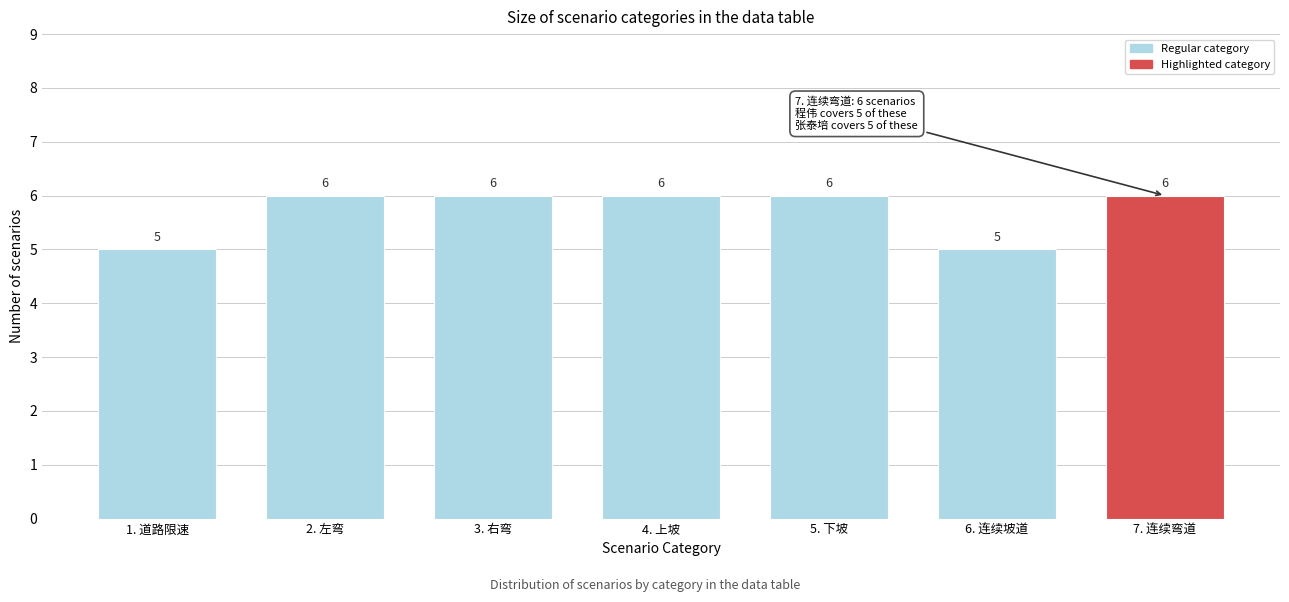

Reading right to left, what are all the values shown in this chart?

7. 连续弯道=6	6. 连续坡道=5	5. 下坡=6	4. 上坡=6	3. 右弯=6	2. 左弯=6	1. 道路限速=5